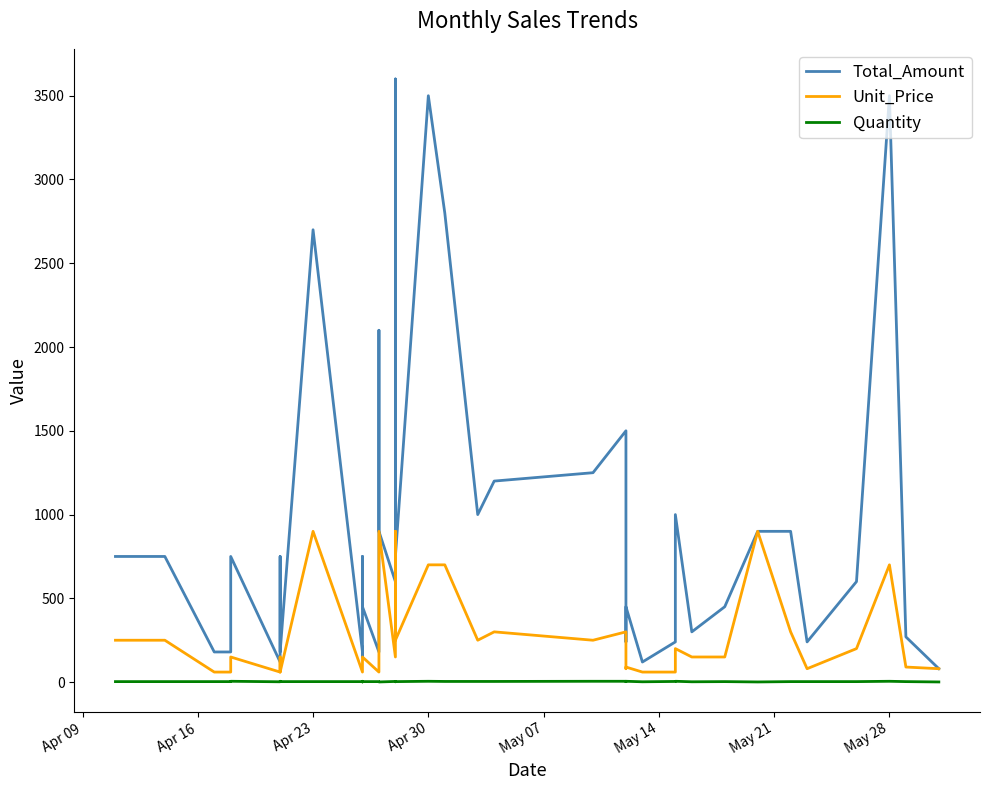

Rank the series by their average value, from highest to lowest.

Total_Amount, Unit_Price, Quantity